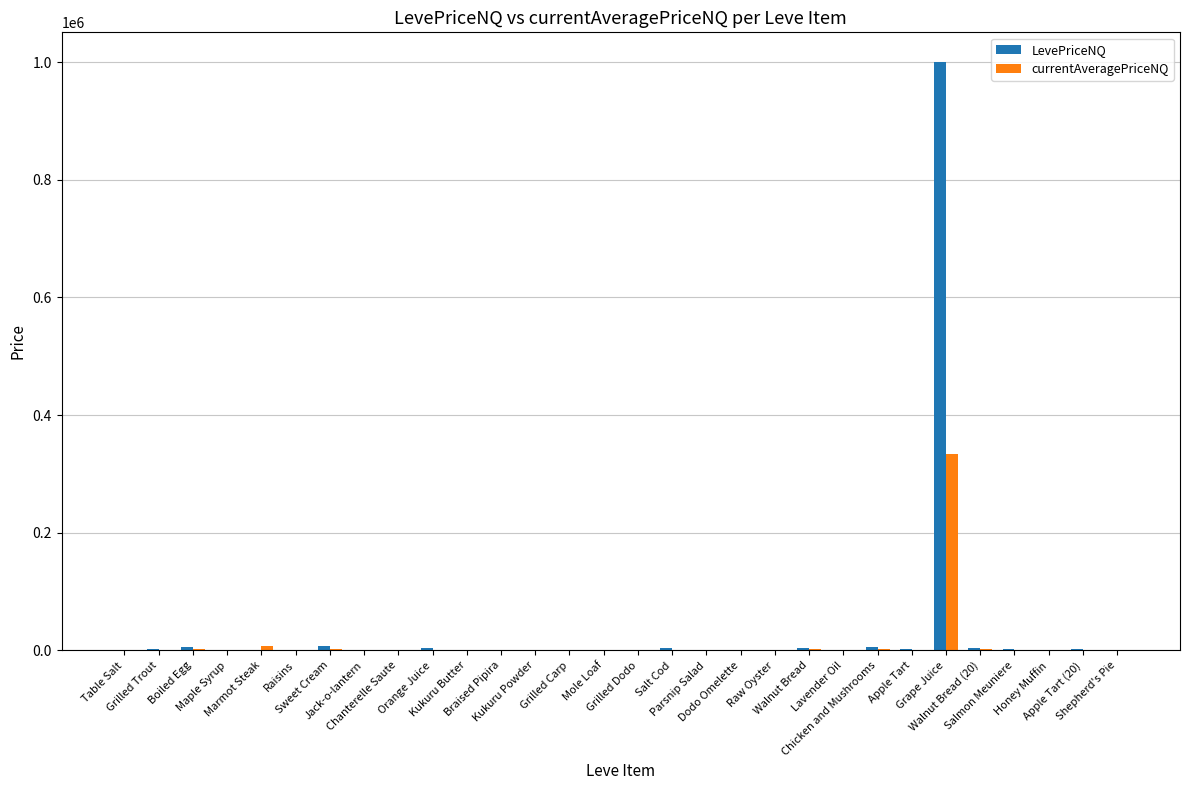

What is the greatest value displayed?

1000530.0